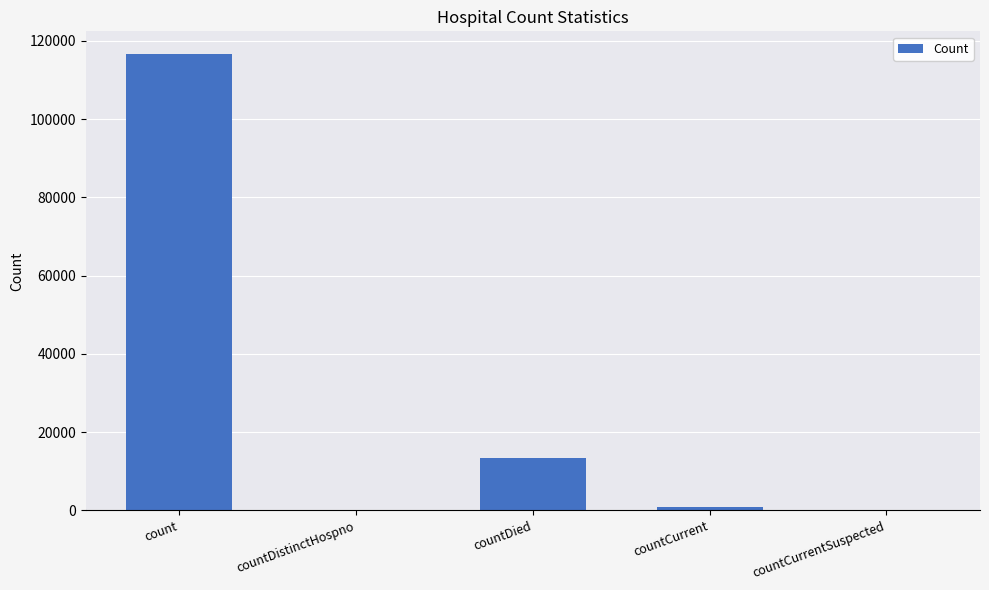

The value at countDistinctHospno is -69521. True or false?

False